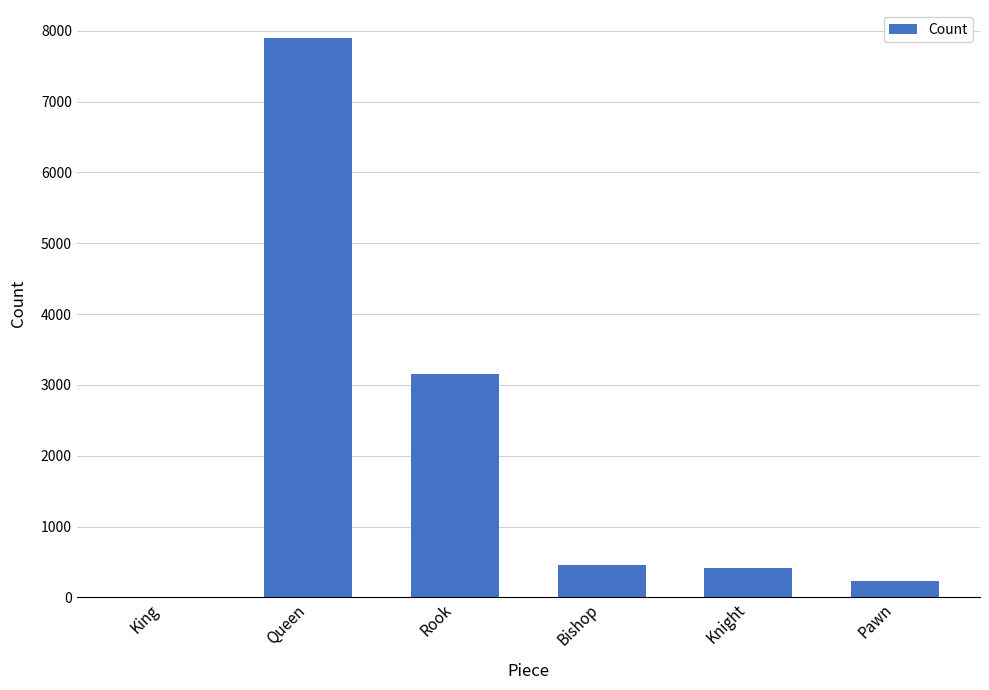

Which has a higher value, Queen or Bishop?

Queen